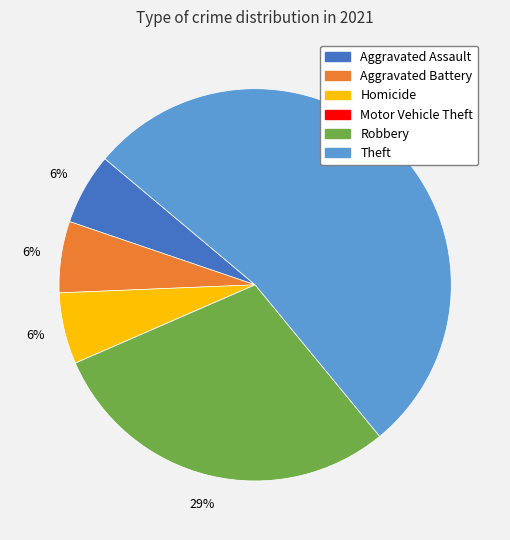

The Aggravated Assault slice represents 19% of the pie. True or false?

False